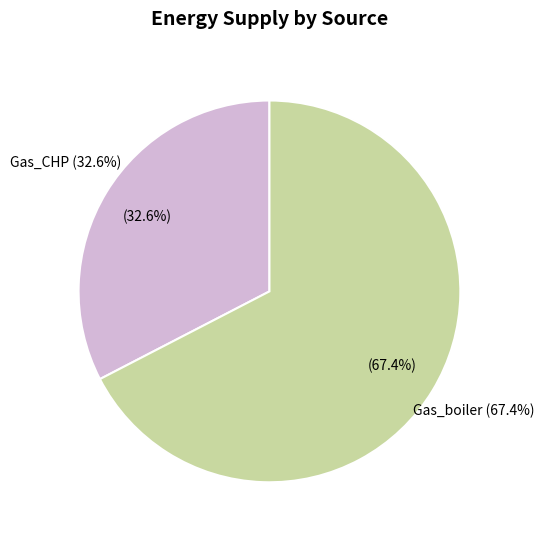

Which category has the smallest portion of the pie?

Gas_CHP